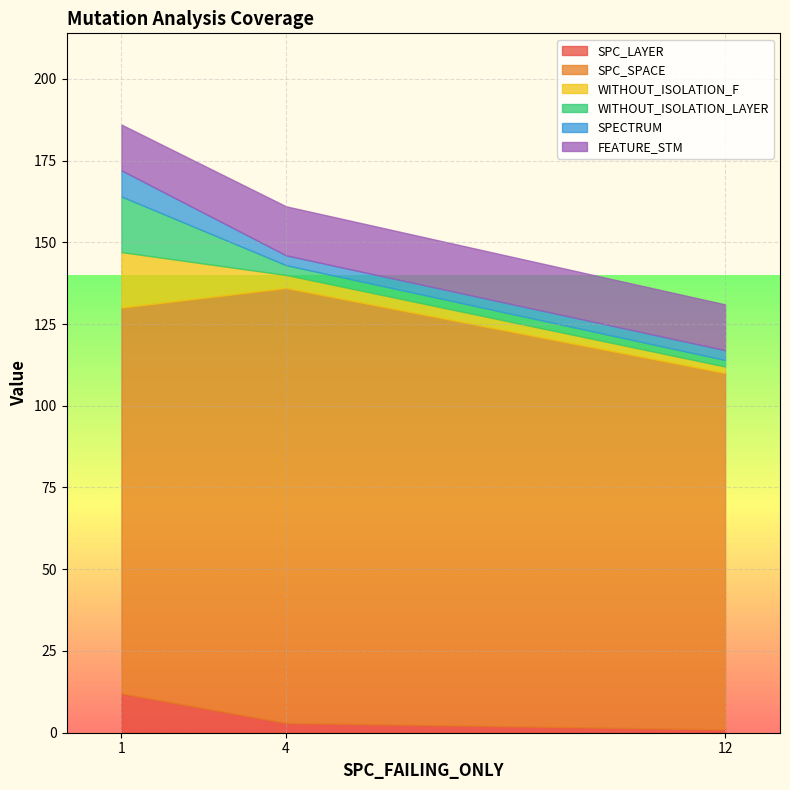

How many lines are shown in the chart?

6